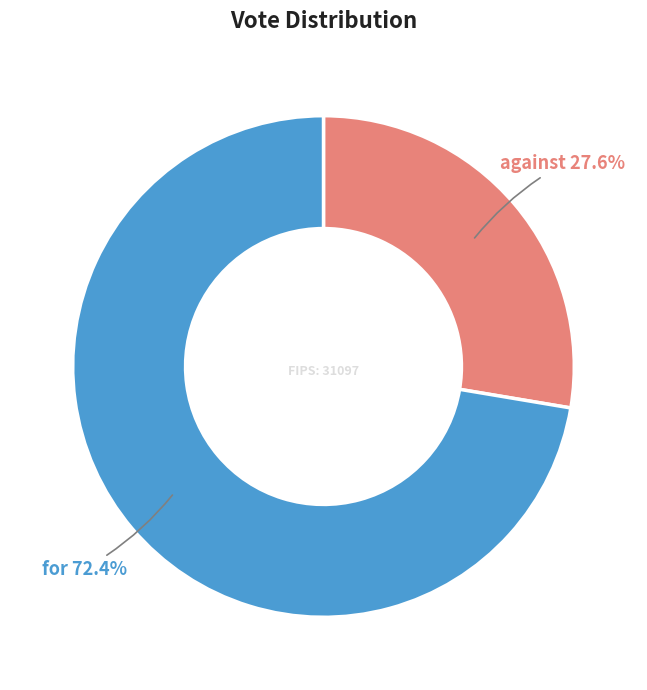

To the nearest percent, what is the difference between the against and for slice percentages?

45%